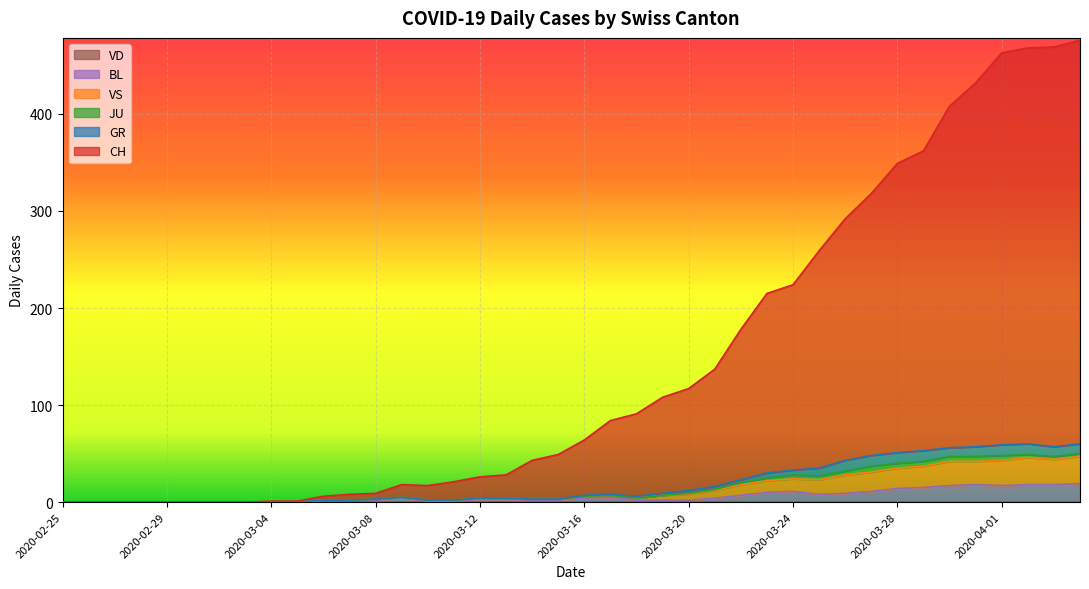

The value of CH at 2020-03-25 is 259. True or false?

True